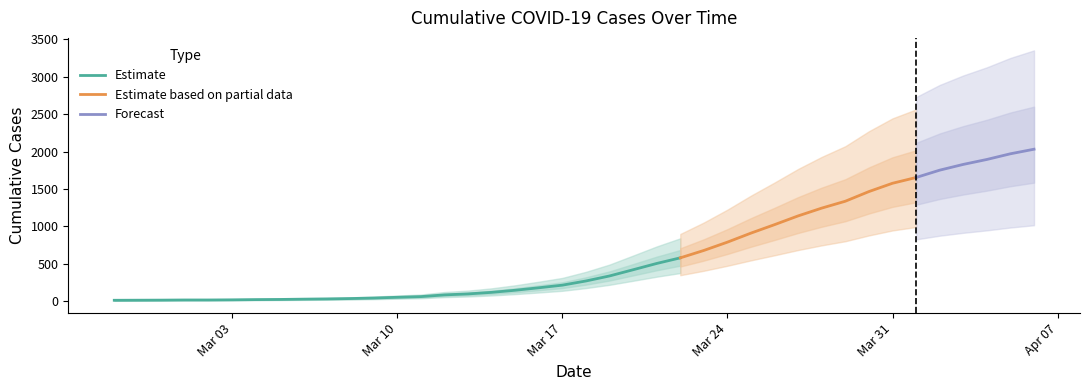

Reading left to right, transcribe all the data shown in this chart.

2020-02-27=13	2020-02-28=14	2020-02-29=15	2020-03-01=17	2020-03-02=17	2020-03-03=19	2020-03-04=22	2020-03-05=24	2020-03-06=28	2020-03-07=31	2020-03-08=36	2020-03-09=43	2020-03-10=53	2020-03-11=62	2020-03-12=85	2020-03-13=98	2020-03-14=119	2020-03-15=147	2020-03-16=180	2020-03-17=215	2020-03-18=271	2020-03-19=338	2020-03-20=421	2020-03-21=505	2020-03-22=580	2020-03-23=679	2020-03-24=790	2020-03-25=911	2020-03-26=1024	2020-03-27=1141	2020-03-28=1245	2020-03-29=1337	2020-03-30=1466	2020-03-31=1577	2020-04-01=1654	2020-04-02=1752	2020-04-03=1829	2020-04-04=1895	2020-04-05=1971	2020-04-06=2032